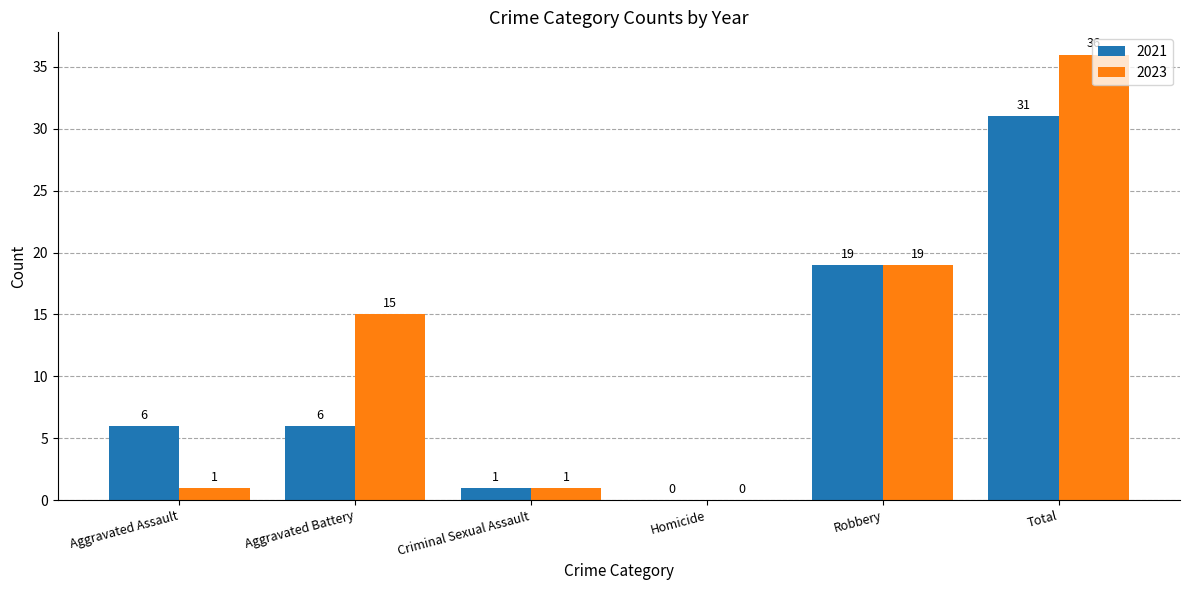

How many groups of bars are there?

6